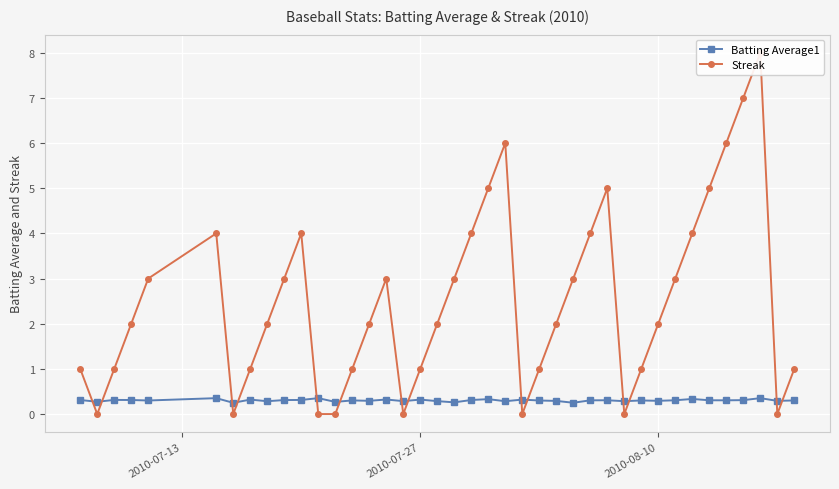

How many lines are shown in the chart?

2